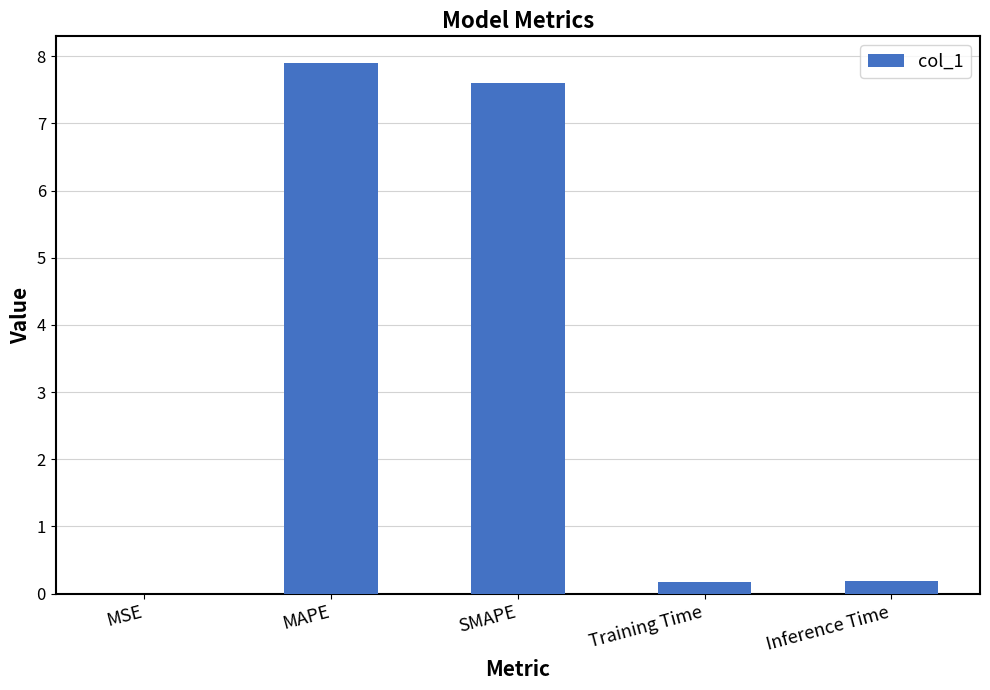

Which label corresponds to the largest value in the chart?

MAPE